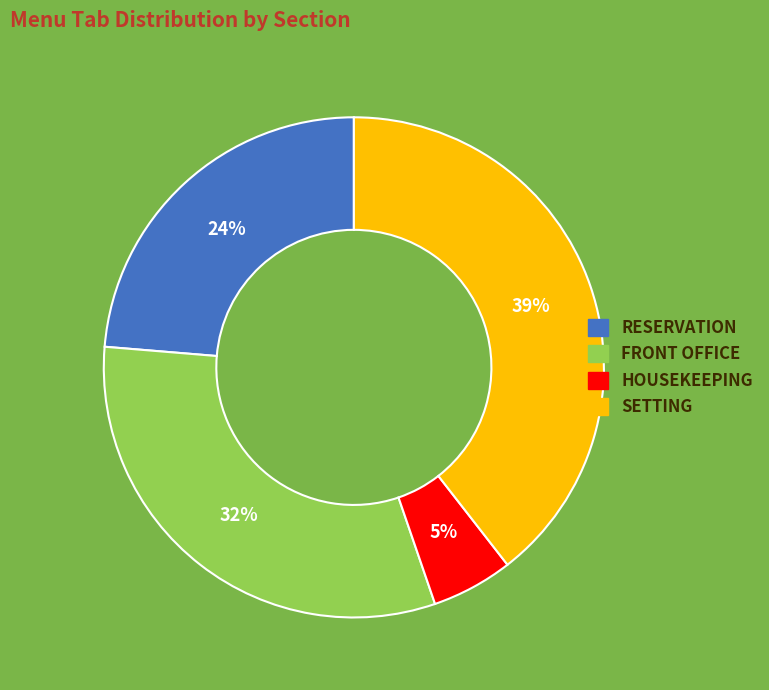

Is it true that SETTING is 29% of the pie?

False